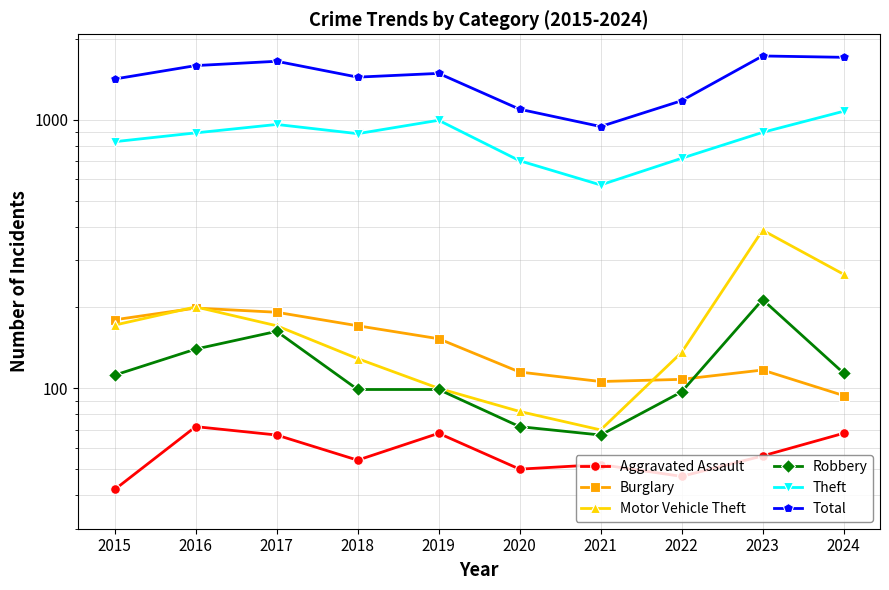

What is the value of the Aggravated Assault point at the 4th from the left?

54